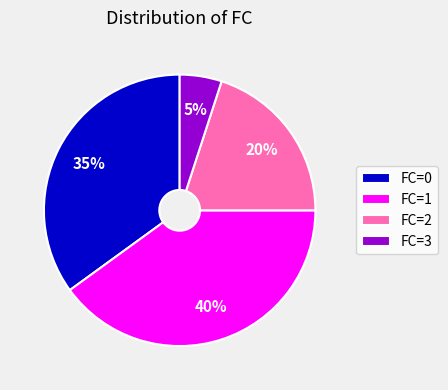

Is there any slice that represents more than half of the pie?

No